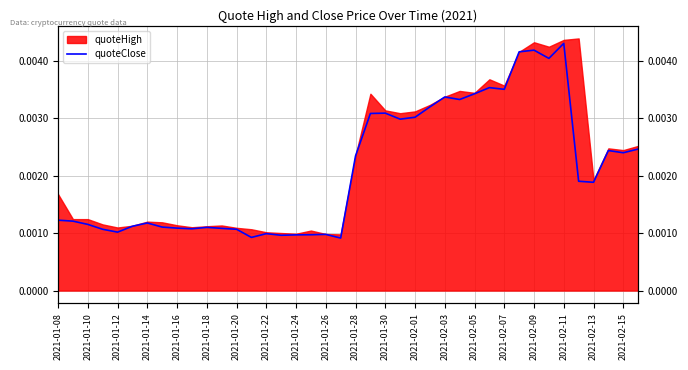

The value at 2021-01-26 is 0.0. True or false?

False